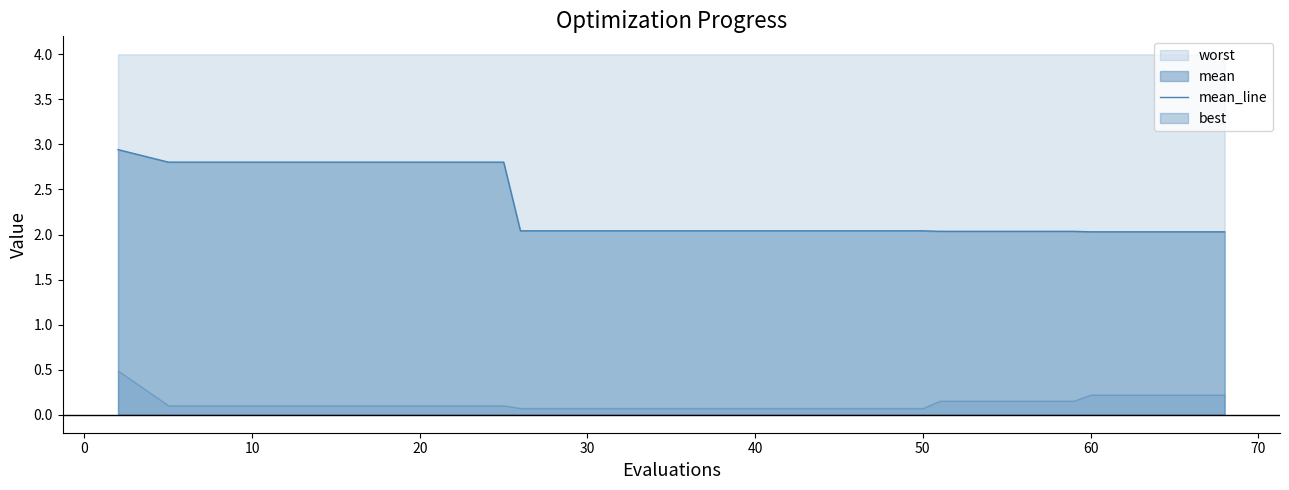

The value of mean_line at 50 is 3.0. True or false?

False